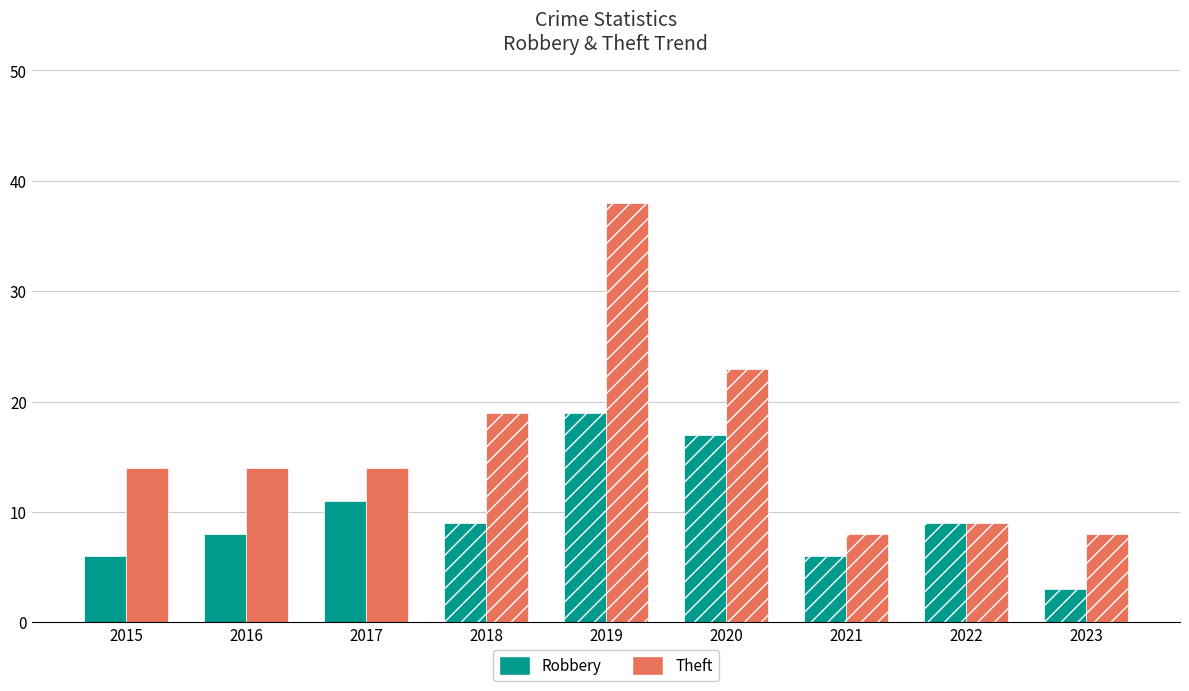

What is the difference between the second highest and second lowest values in the Theft series?

15